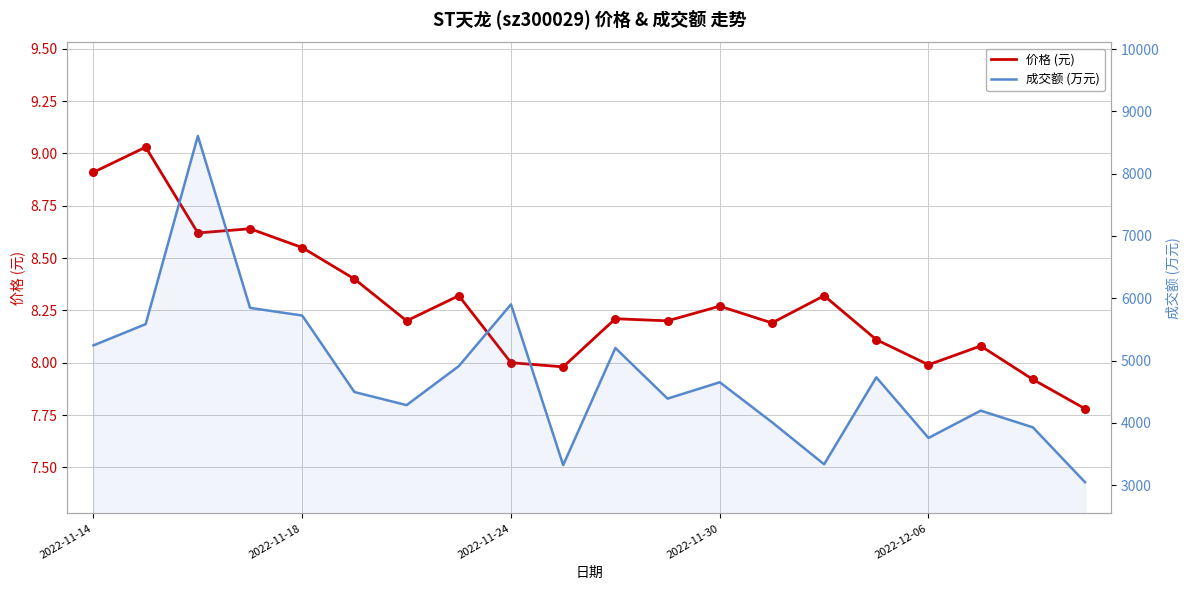

Which series contains the highest Y value?

成交额 (万元)